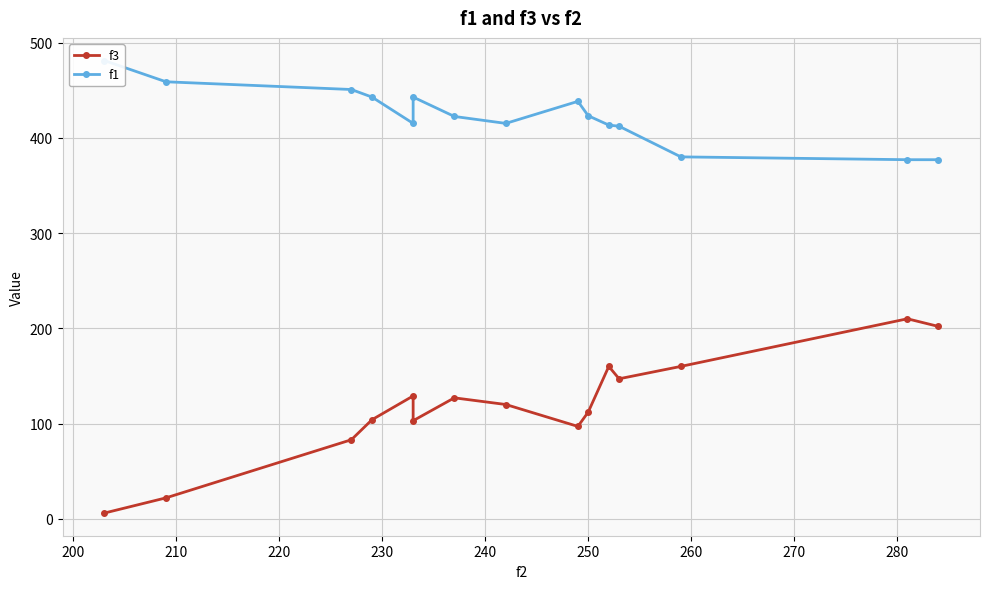

Rank the series by their average value, from highest to lowest.

f1, f3